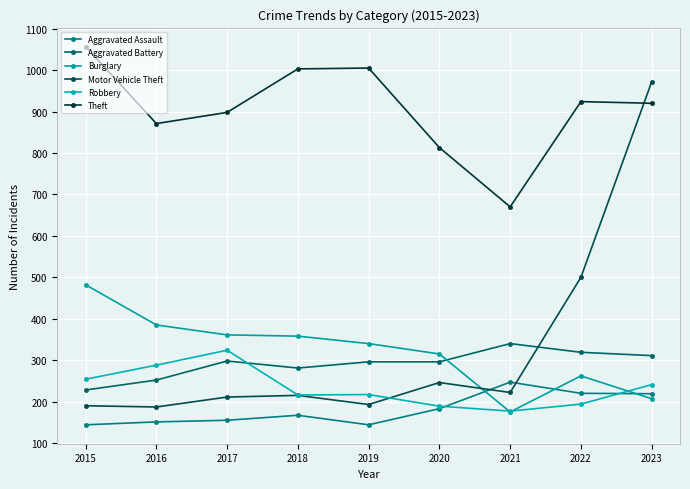

At 2023, list the series in order from smallest to largest.

Burglary, Aggravated Assault, Robbery, Aggravated Battery, Theft, Motor Vehicle Theft